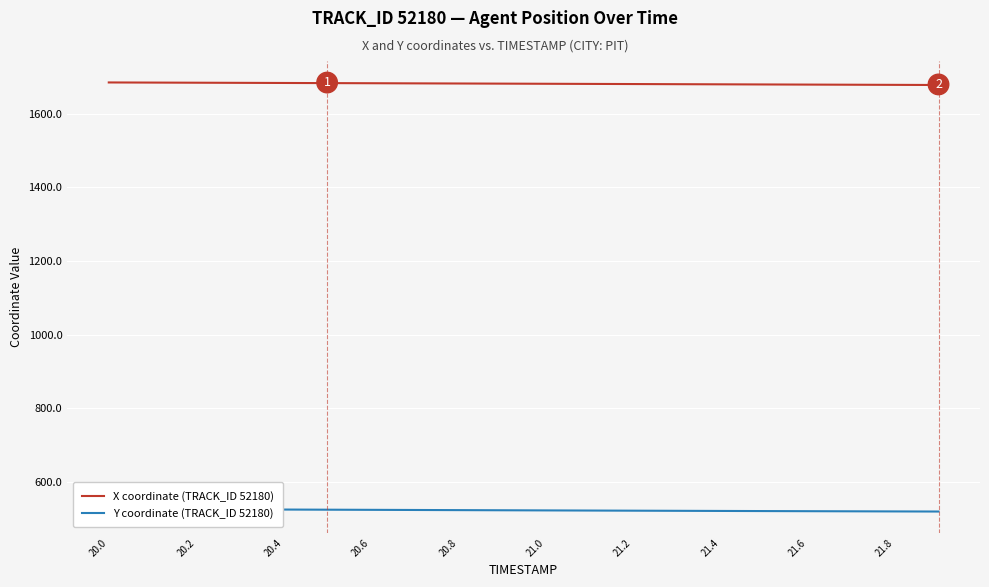

True or false: X coordinate (TRACK_ID 52180) and Y coordinate (TRACK_ID 52180) intersect in this chart.

False